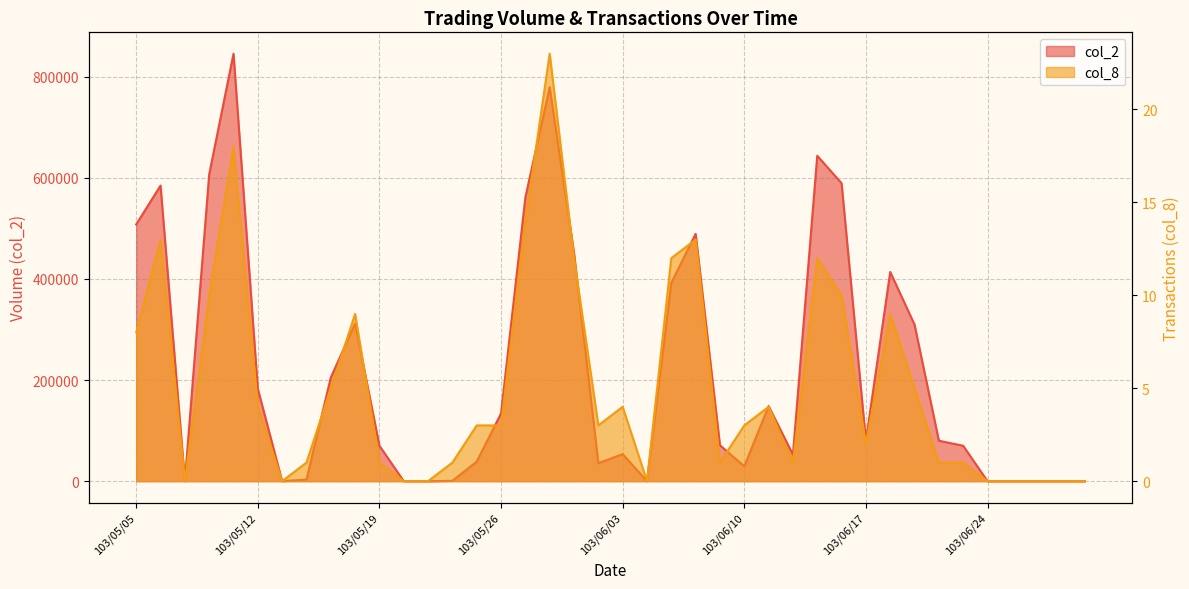

Rank the categories by col_8 value from lowest to highest.

103/05/07, 103/05/13, 103/05/20, 103/05/21, 103/06/04, 103/06/24, 103/06/25, 103/06/26, 103/06/27, 103/06/30, 103/05/14, 103/05/19, 103/05/22, 103/06/09, 103/06/12, 103/06/20, 103/06/23, 103/06/17, 103/05/23, 103/05/26, 103/05/30, 103/06/10, 103/05/12, 103/06/03, 103/06/11, 103/05/15, 103/06/19, 103/05/05, 103/05/16, 103/06/18, 103/05/08, 103/06/16, 103/05/29, 103/06/05, 103/06/13, 103/05/06, 103/06/06, 103/05/27, 103/05/09, 103/05/28